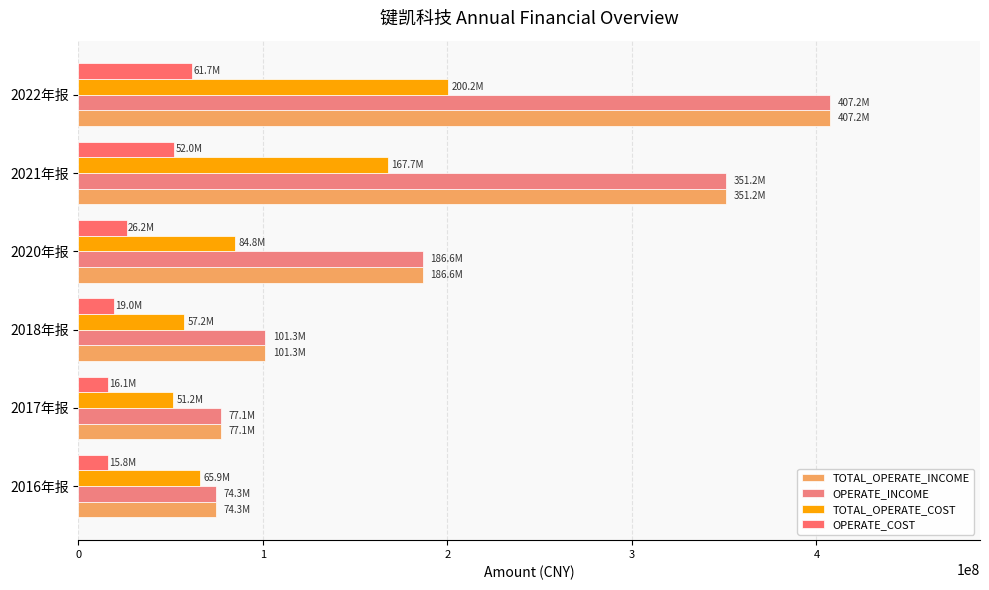

How many values in the TOTAL_OPERATE_COST series are below 84833137?

3